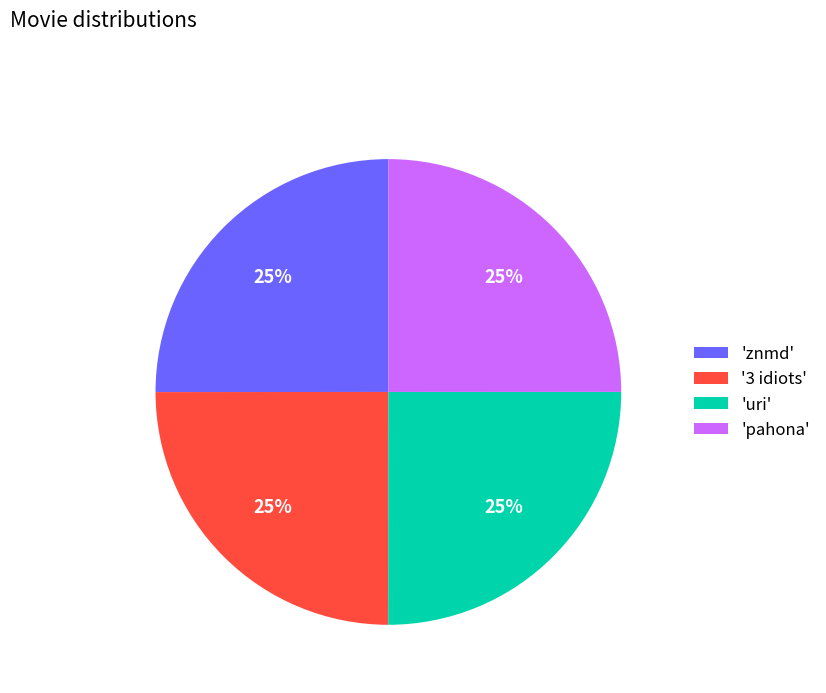

Is there a majority slice in this chart?

No